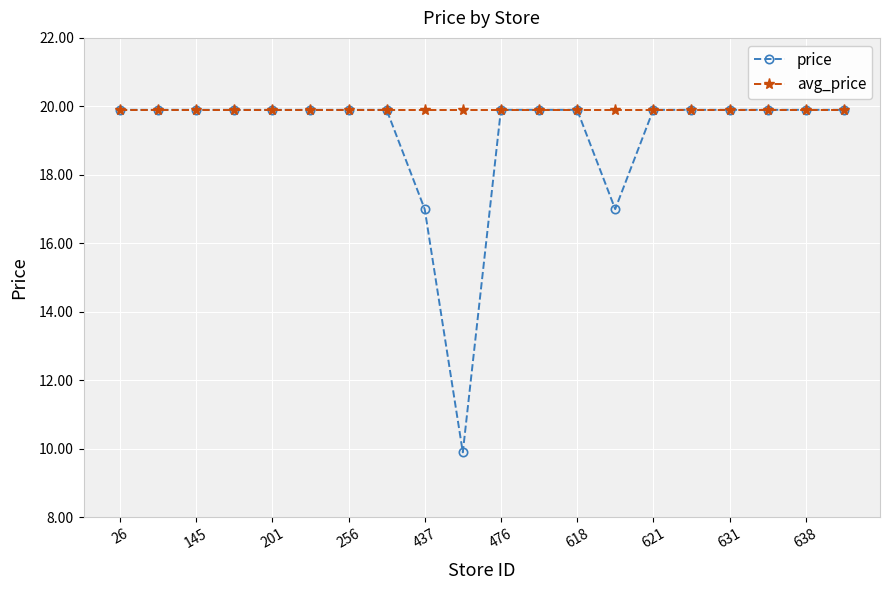

Which series has the largest total across all categories?

avg_price